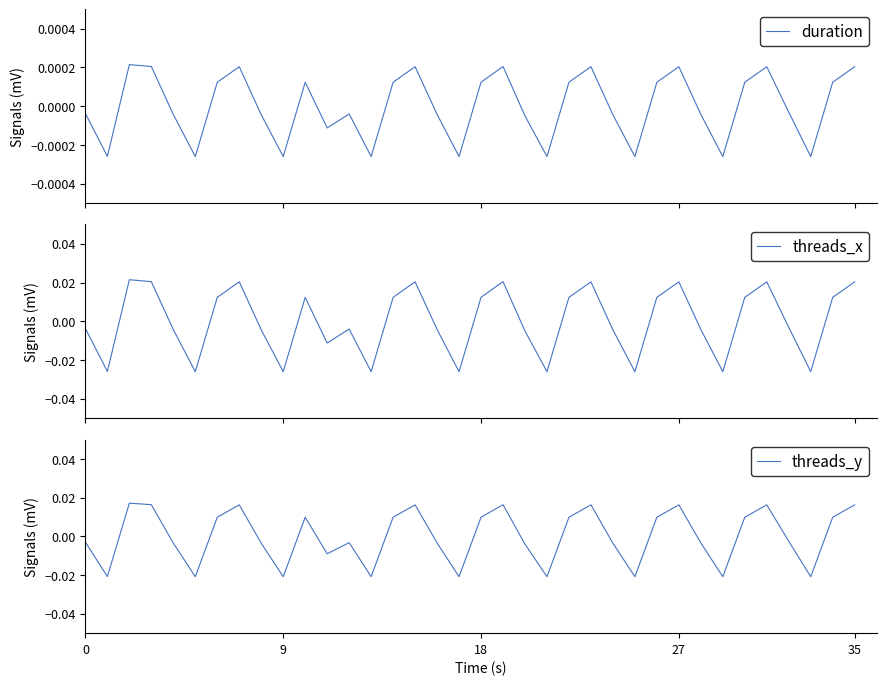

List the series in order of their peak value, highest first.

threads_x, threads_y, duration